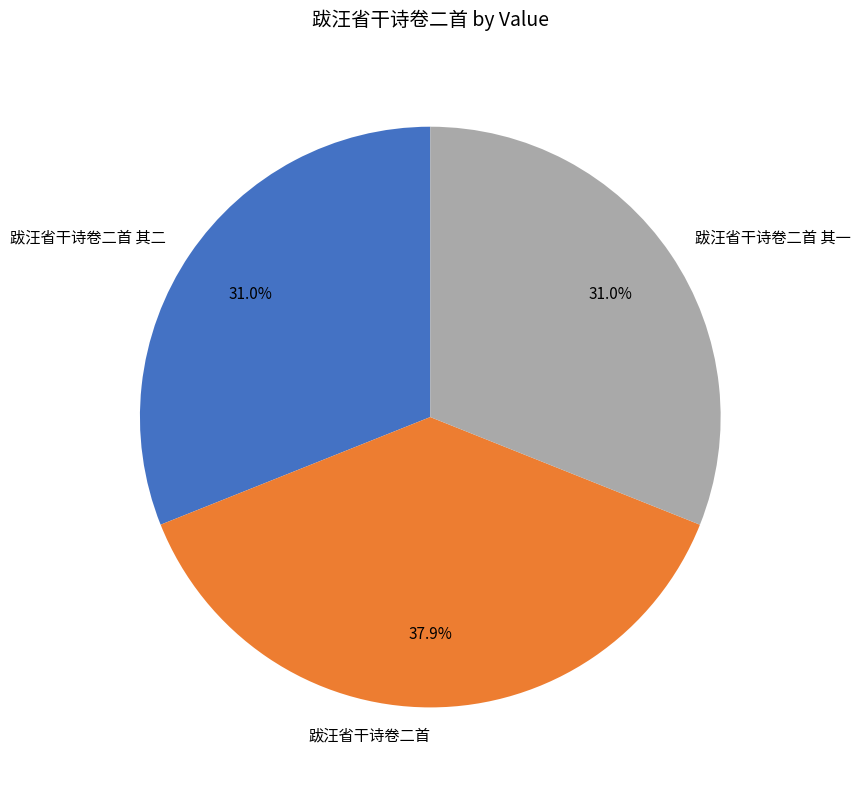

Approximately how many times larger is the value at 跋汪省干诗卷二首 其一 compared to 跋汪省干诗卷二首 其二?

1.0